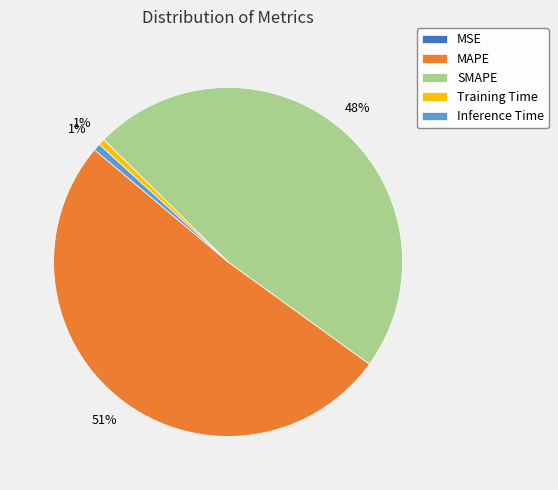

What is the largest slice in the pie chart?

MAPE